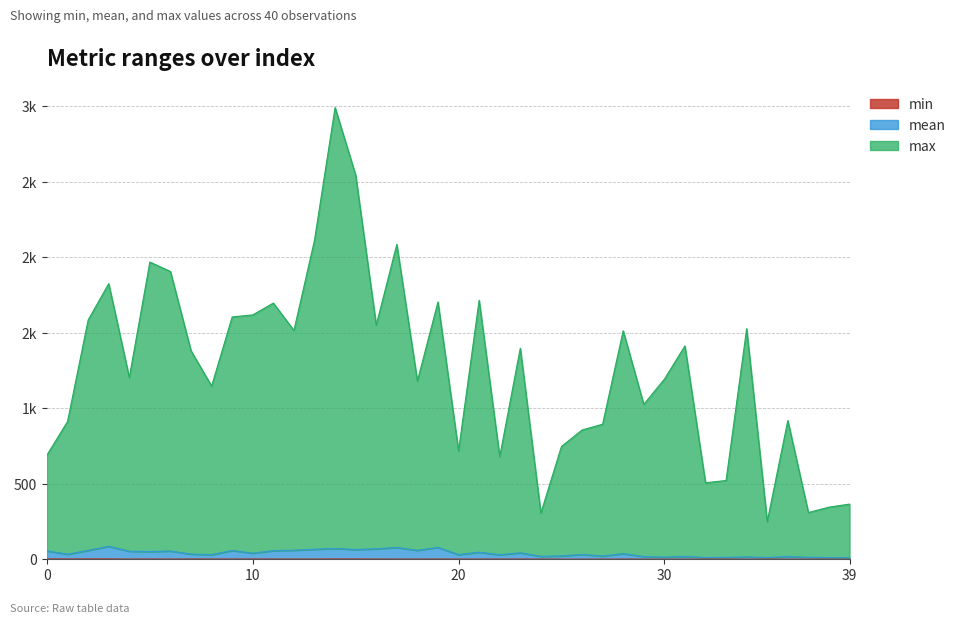

What is the sum of all min values?

64.4